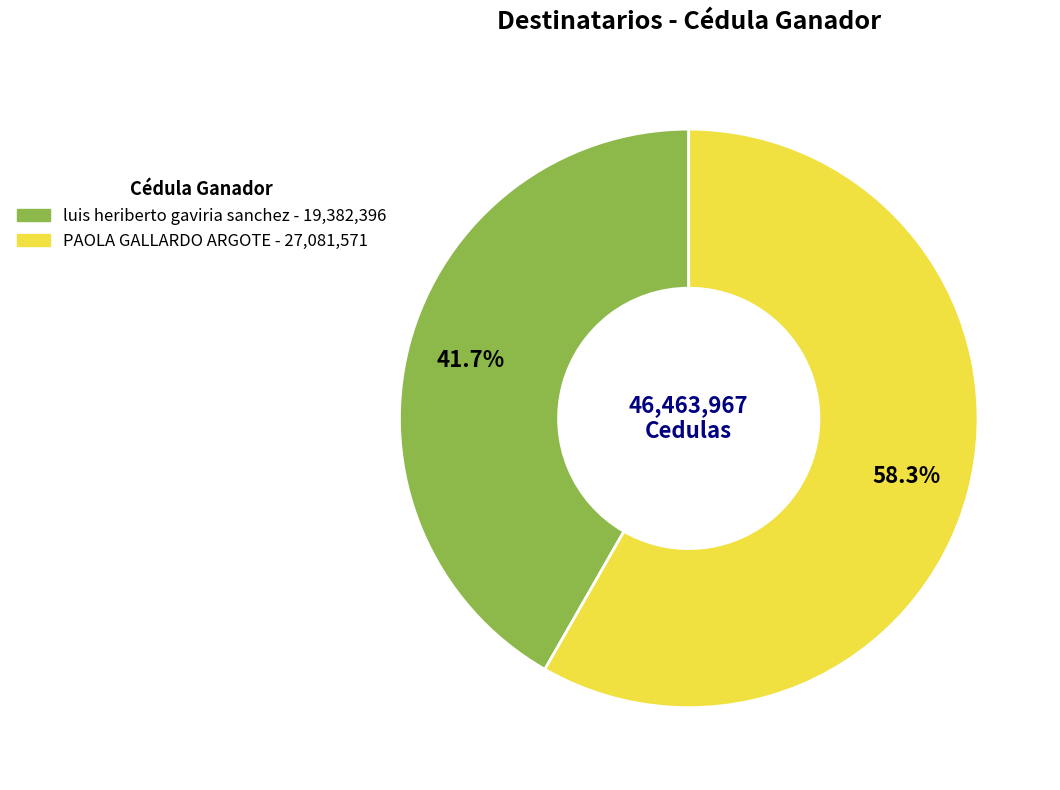

To the nearest percent, what is the difference between the largest and smallest slice percentages?

17%